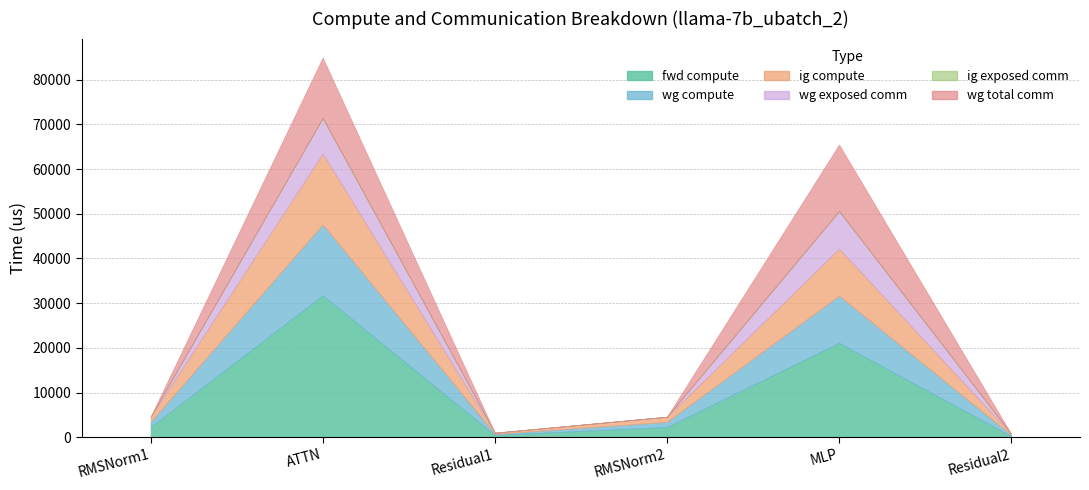

At how many categories does at least one series exceed 3942?

2